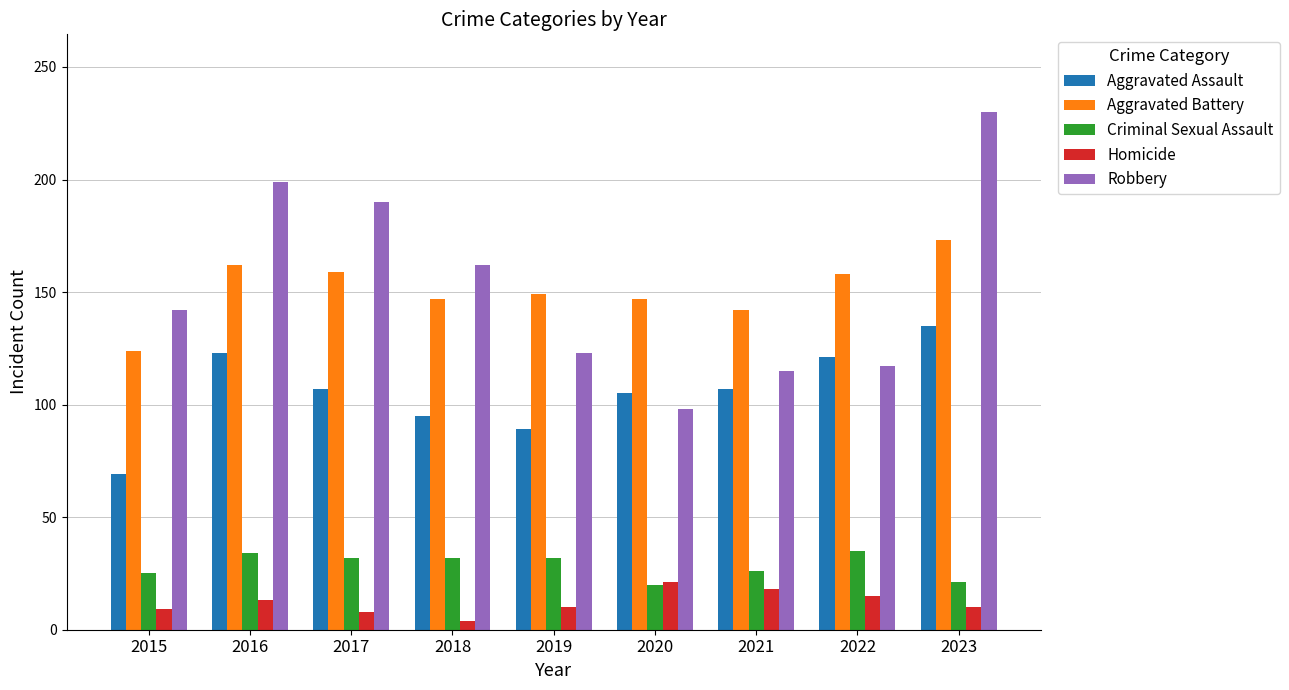

What are all the series names shown in the legend?

Aggravated Assault, Aggravated Battery, Criminal Sexual Assault, Homicide, Robbery